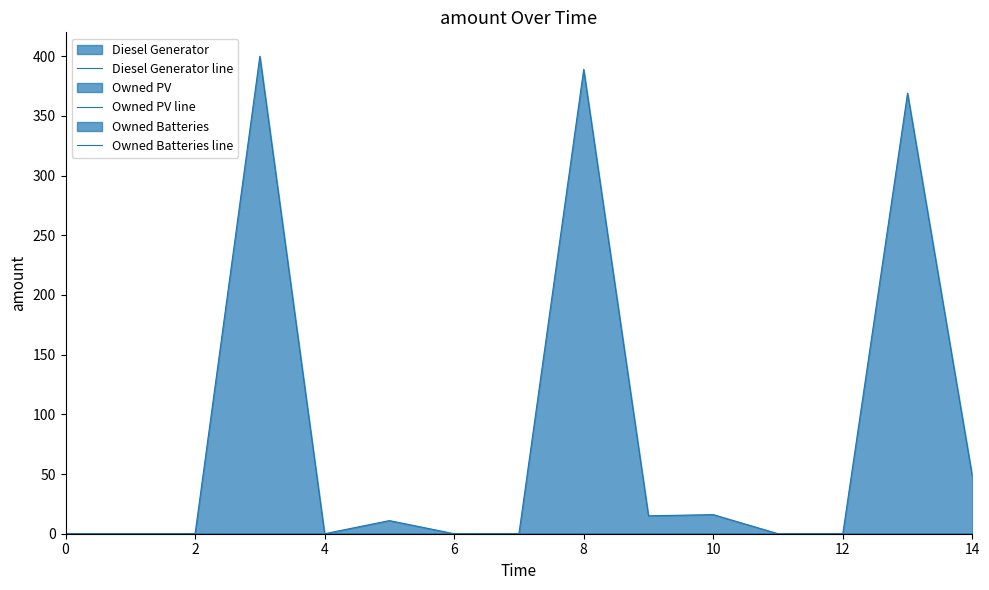

What is the label of the 10th point from the left?

9